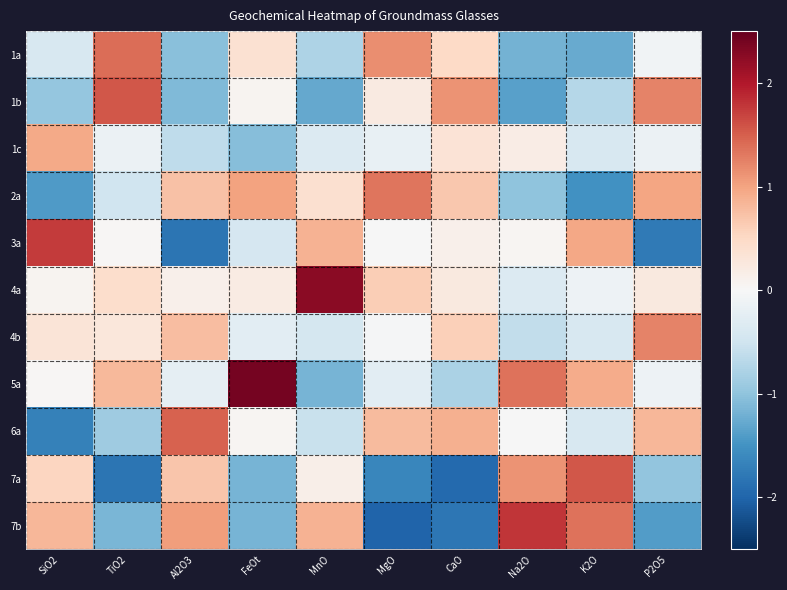

Reading left to right, what are all the values shown in this chart?

1a: SiO2=-0.4	TiO2=1.4	Al2O3=-1.0	FeOt=0.4	MnO=-0.8	MgO=1.2	CaO=0.5	Na2O=-1.2	K2O=-1.3	P2O5=-0.1
1b: SiO2=-1.0	TiO2=1.5	Al2O3=-1.1	FeOt=0.1	MnO=-1.3	MgO=0.2	CaO=1.1	Na2O=-1.3	K2O=-0.7	P2O5=1.2
1c: SiO2=0.9	TiO2=-0.1	Al2O3=-0.6	FeOt=-1.1	MnO=-0.4	MgO=-0.2	CaO=0.3	Na2O=0.2	K2O=-0.4	P2O5=-0.2
2a: SiO2=-1.4	TiO2=-0.5	Al2O3=0.7	FeOt=1.0	MnO=0.4	MgO=1.3	CaO=0.7	Na2O=-1.0	K2O=-1.5	P2O5=1.0
3a: SiO2=1.7	TiO2=0.0	Al2O3=-1.8	FeOt=-0.4	MnO=0.9	MgO=-0.0	CaO=0.1	Na2O=0.1	K2O=1.0	P2O5=-1.8
4a: SiO2=0.1	TiO2=0.4	Al2O3=0.1	FeOt=0.2	MnO=2.3	MgO=0.6	CaO=0.3	Na2O=-0.3	K2O=-0.1	P2O5=0.2
4b: SiO2=0.3	TiO2=0.3	Al2O3=0.8	FeOt=-0.3	MnO=-0.4	MgO=-0.0	CaO=0.6	Na2O=-0.6	K2O=-0.4	P2O5=1.2
5a: SiO2=0.0	TiO2=0.8	Al2O3=-0.2	FeOt=2.4	MnO=-1.2	MgO=-0.3	CaO=-0.8	Na2O=1.4	K2O=0.9	P2O5=-0.1
6a: SiO2=-1.7	TiO2=-0.9	Al2O3=1.5	FeOt=0.0	MnO=-0.6	MgO=0.8	CaO=0.9	Na2O=-0.0	K2O=-0.4	P2O5=0.8
7a: SiO2=0.5	TiO2=-1.8	Al2O3=0.7	FeOt=-1.2	MnO=0.2	MgO=-1.6	CaO=-1.9	Na2O=1.1	K2O=1.6	P2O5=-1.0
7b: SiO2=0.8	TiO2=-1.1	Al2O3=1.0	FeOt=-1.2	MnO=0.9	MgO=-2.0	CaO=-1.8	Na2O=1.8	K2O=1.4	P2O5=-1.4